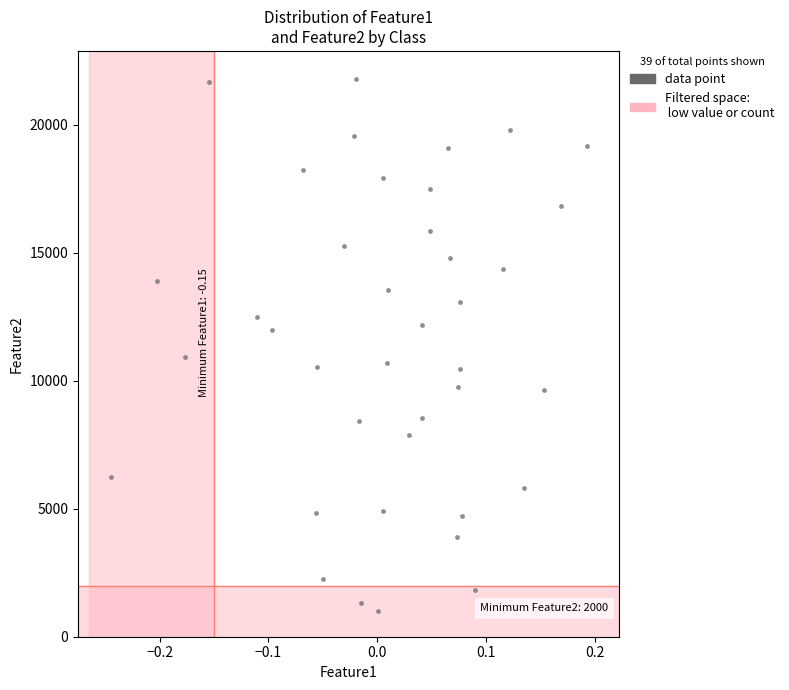

What is the range of Y values (max minus min)?

20786